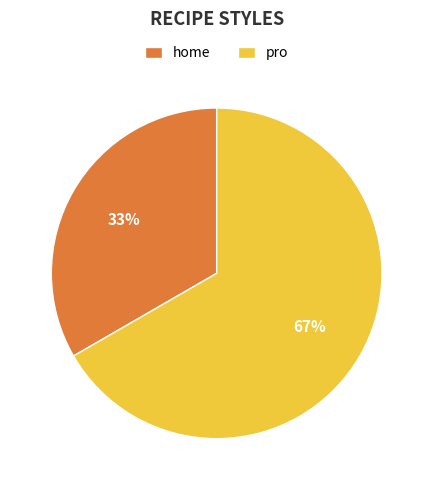

Does home account for over 50% of the chart?

No